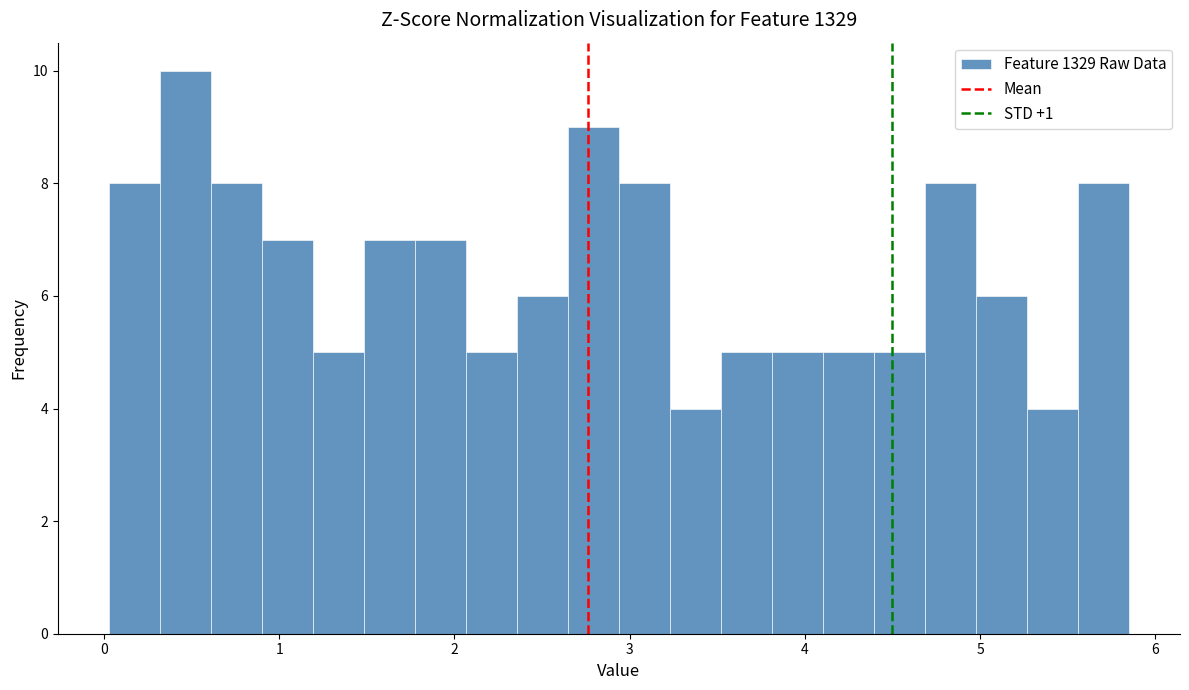

Read against the x-axis, roughly where is the centre of the tallest bar?

0.5